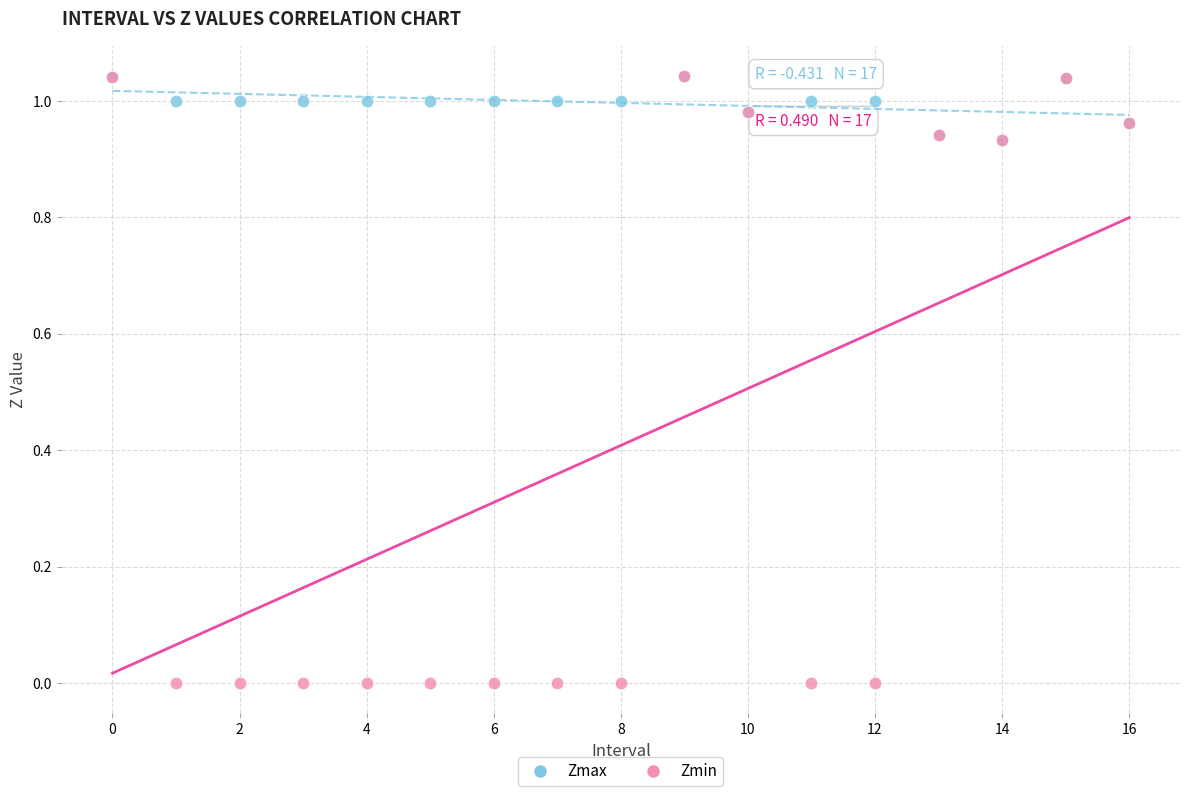

Which series has the widest spread of Y values?

Zmin